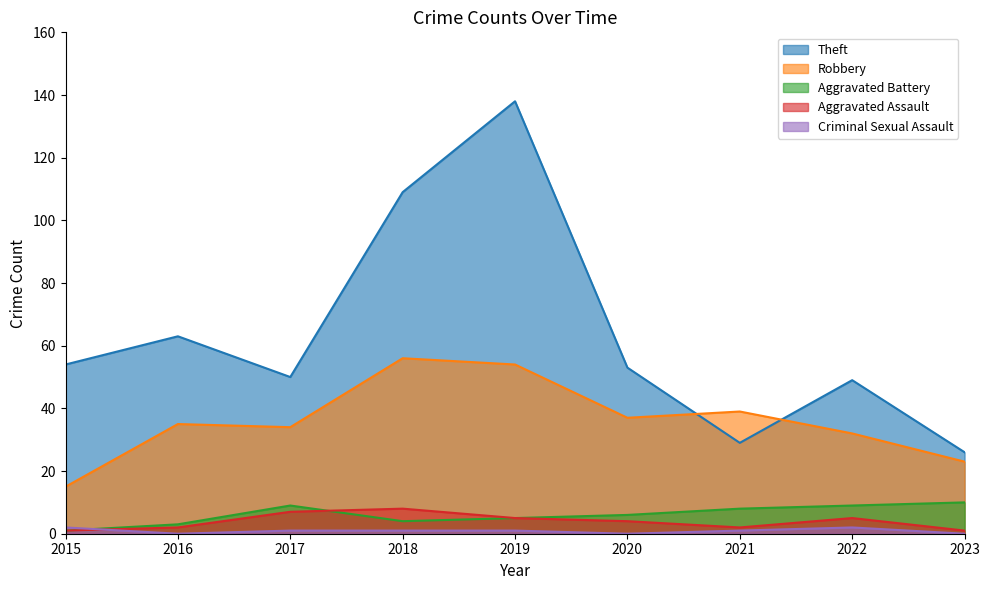

How many lines are shown in the chart?

5